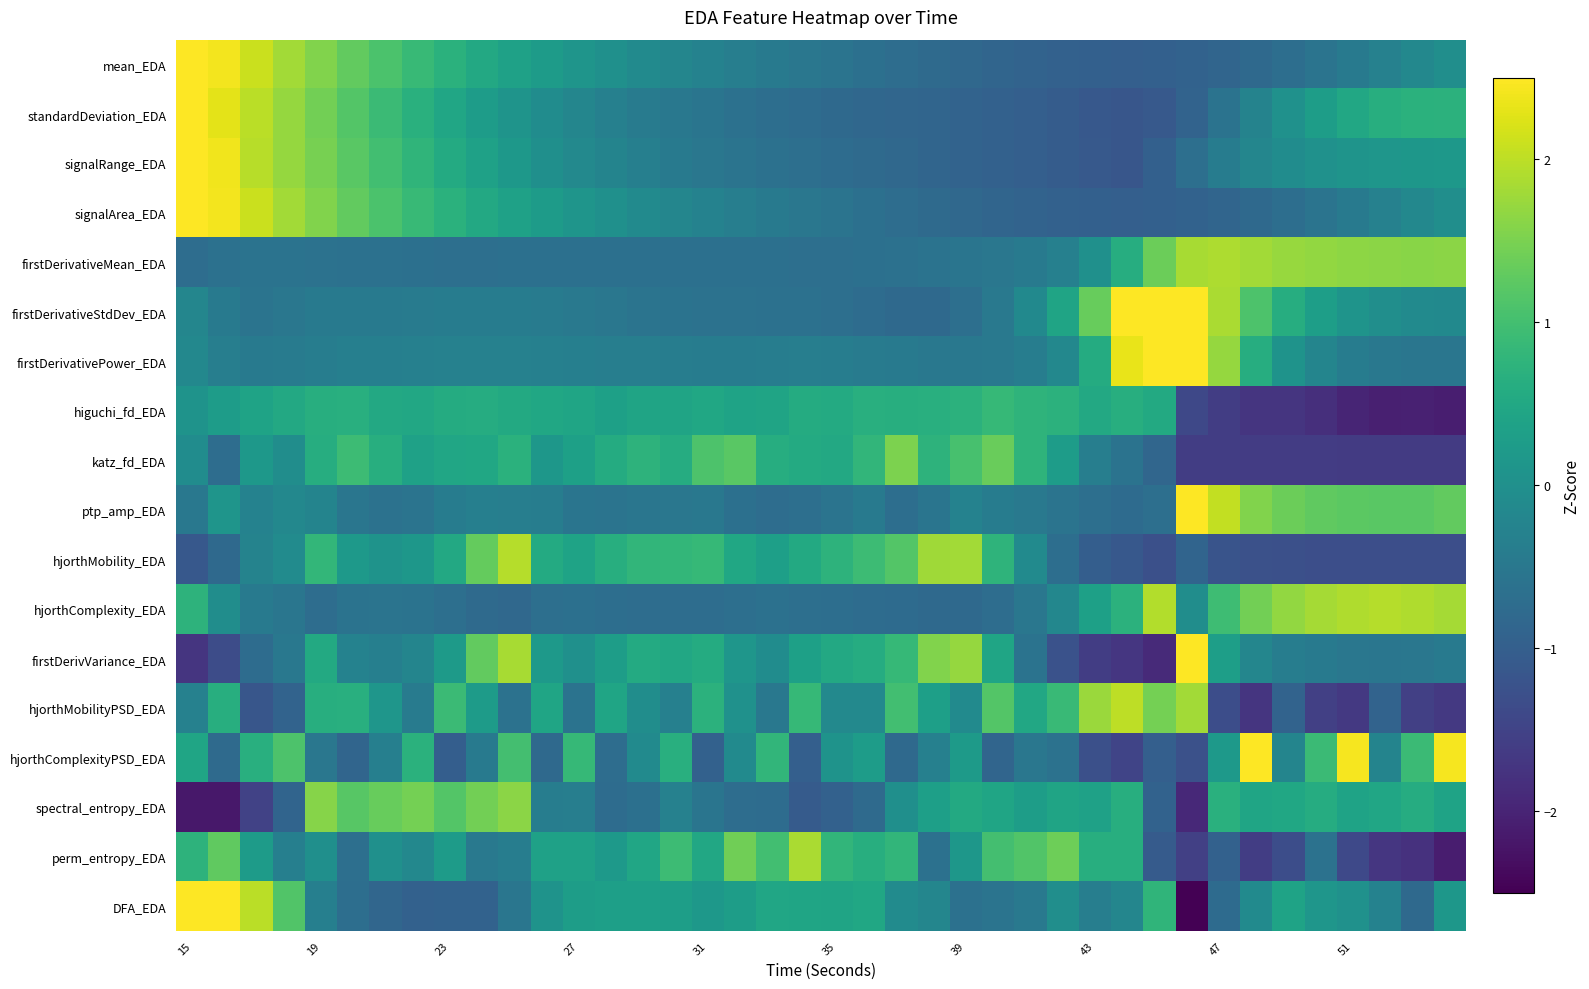

At which category is the sum across all series the highest?

15